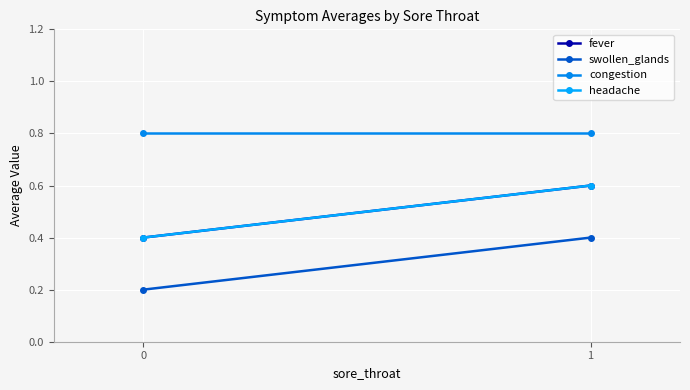

Reading left to right, what are all the values shown in this chart?

fever: 0=0.4	1=0.6
swollen_glands: 0=0.2	1=0.4
congestion: 0=0.8	1=0.8
headache: 0=0.4	1=0.6